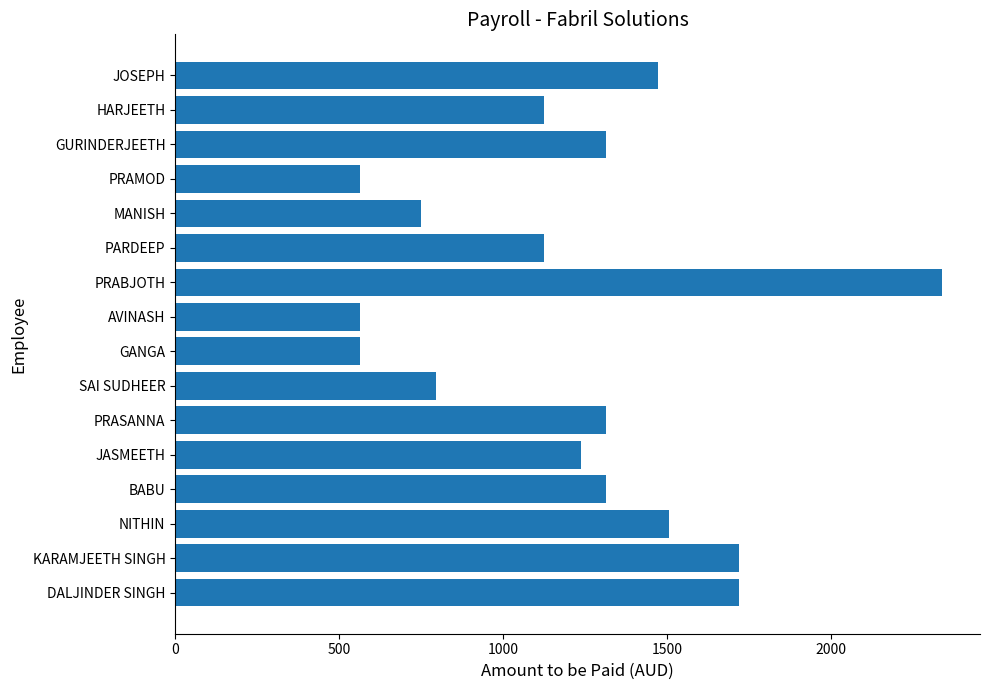

What is the approximate value at HARJEETH?

1125.0